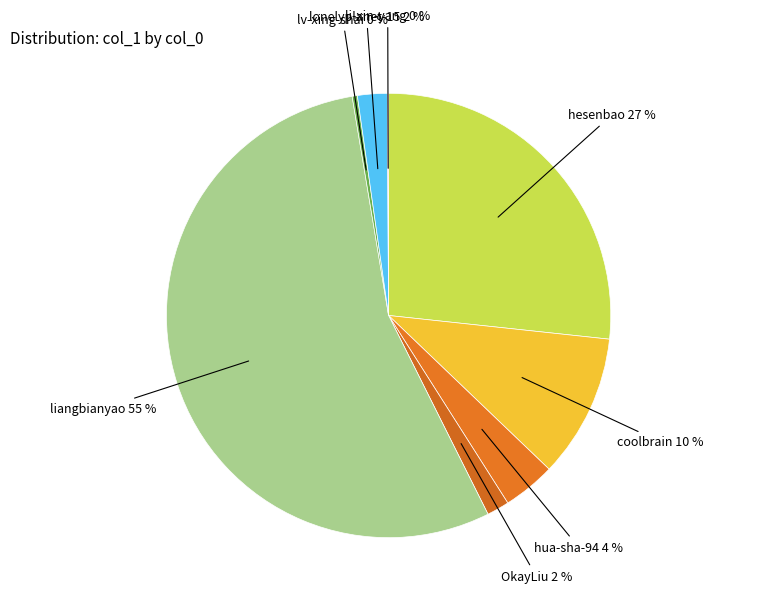

What percentage is the coolbrain slice, to the nearest percent?

10%